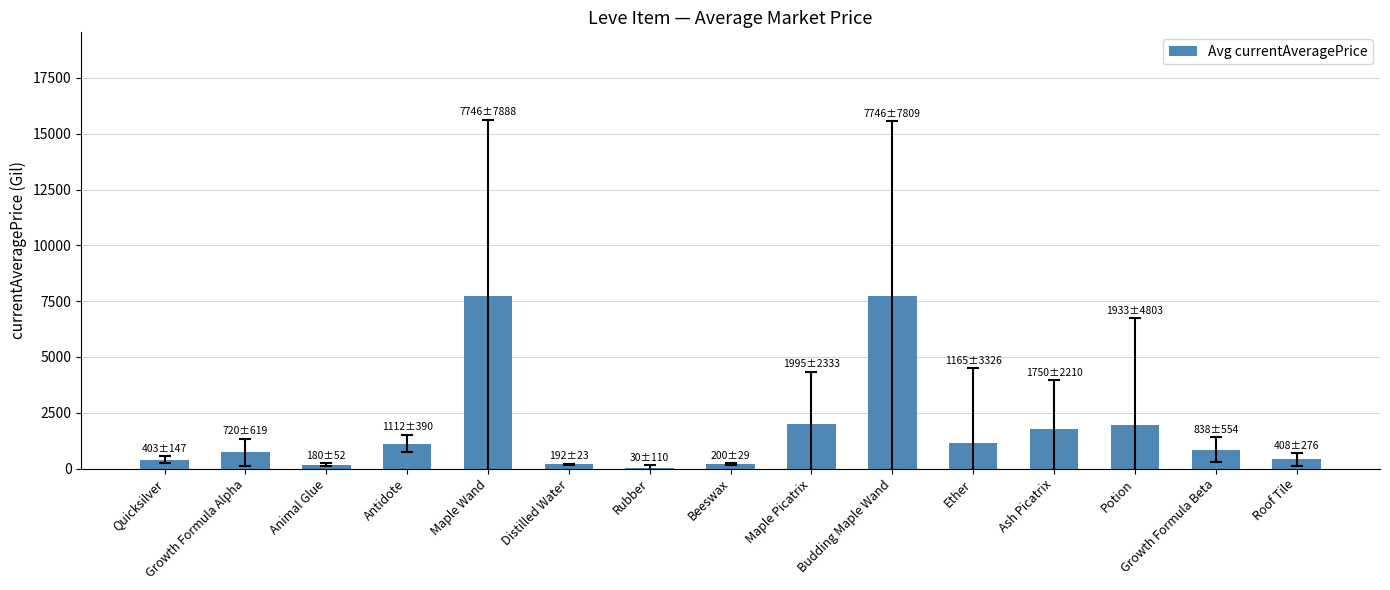

Count the number of categories in the chart.

15